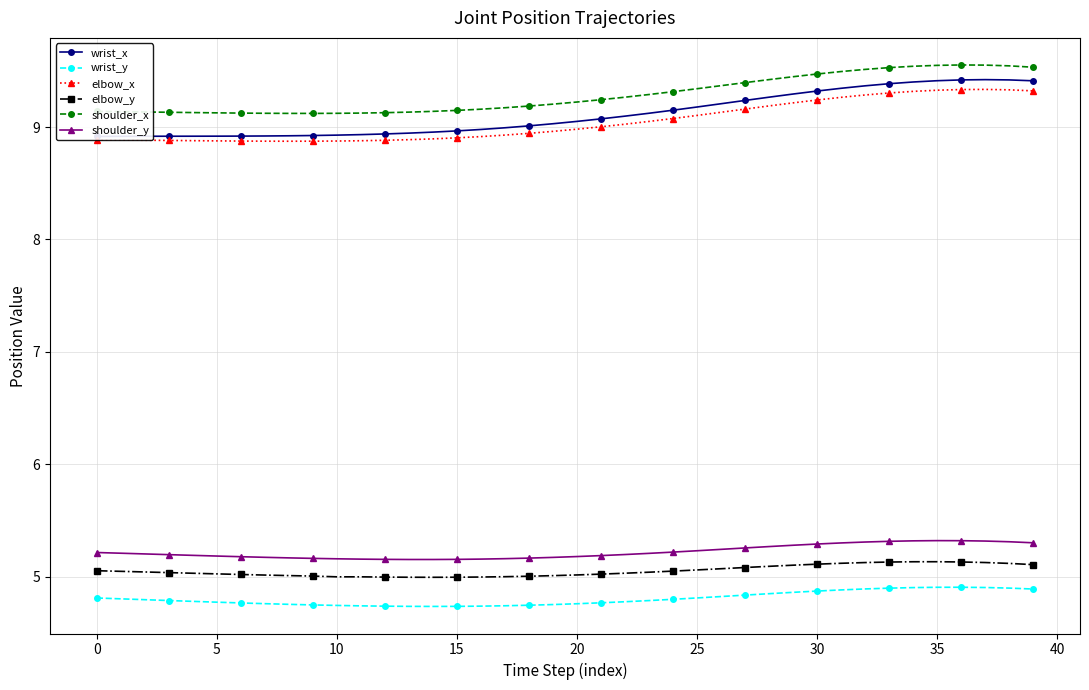

What is the maximum value for elbow_x?

9.3